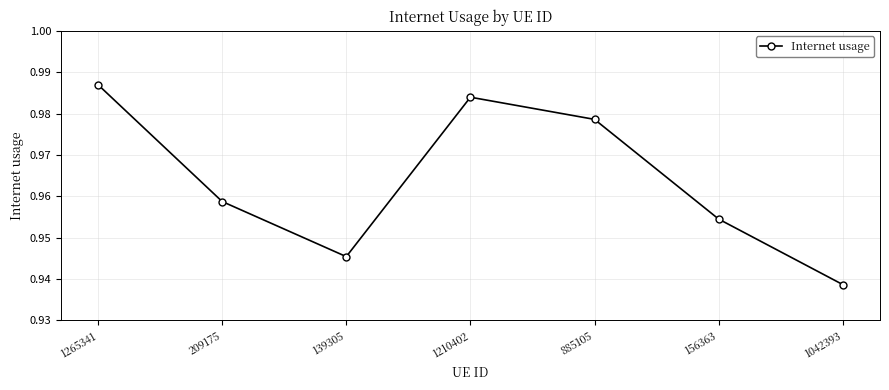

Which category has the highest value across all series?

1265341